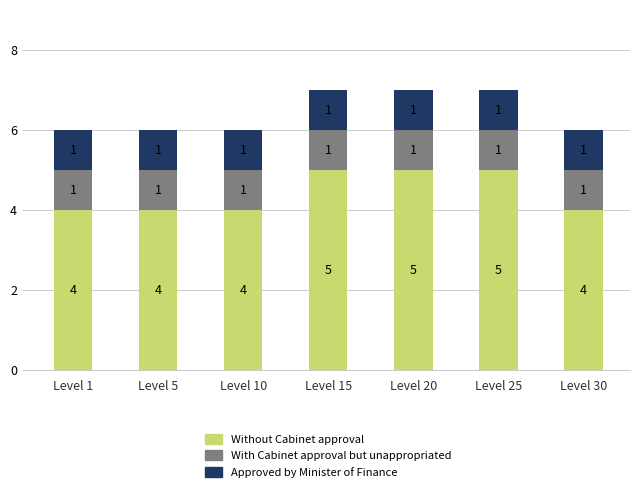

Are the bars horizontal?

No